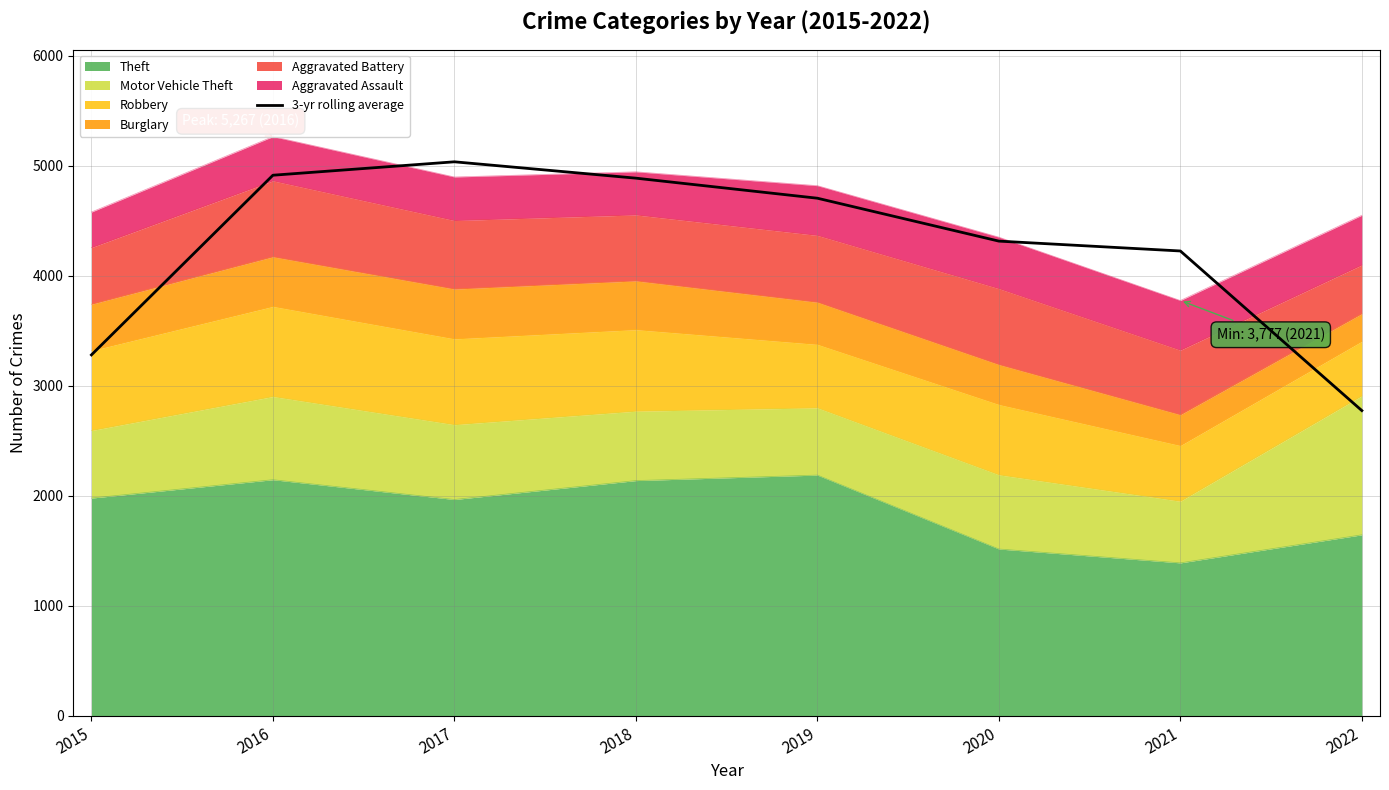

Which label corresponds to the largest value in the chart?

2017